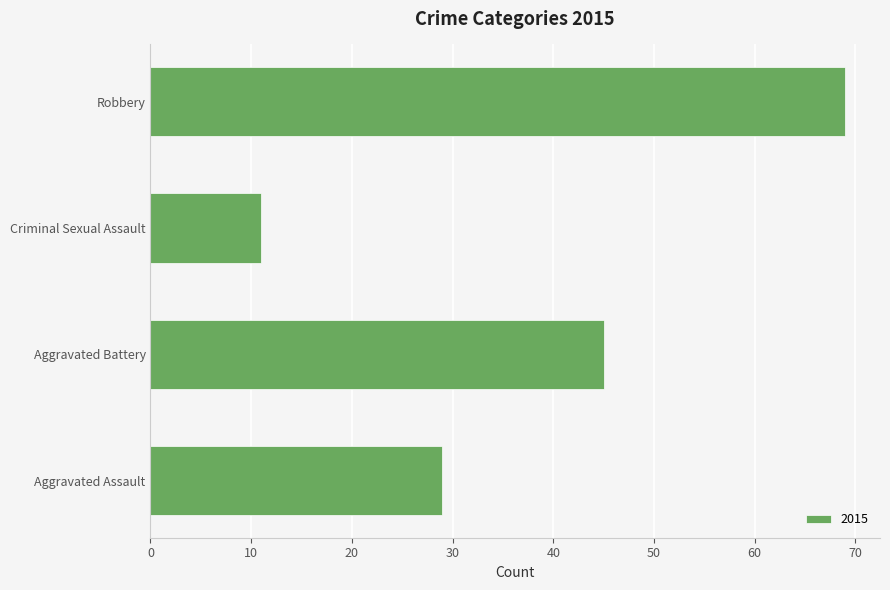

Where is the data nearest to the value 40?

Aggravated Battery